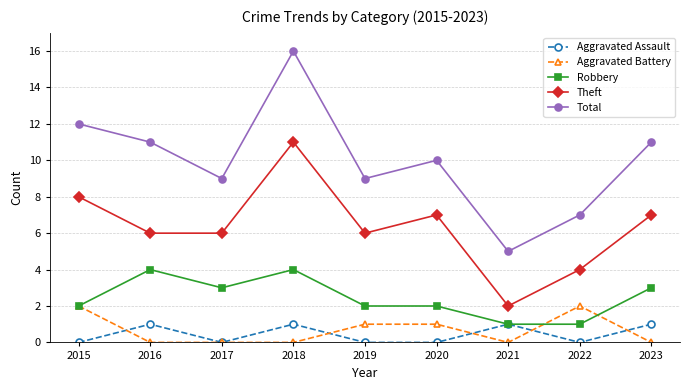

What is the difference between the maximum and minimum values in the Robbery series?

3